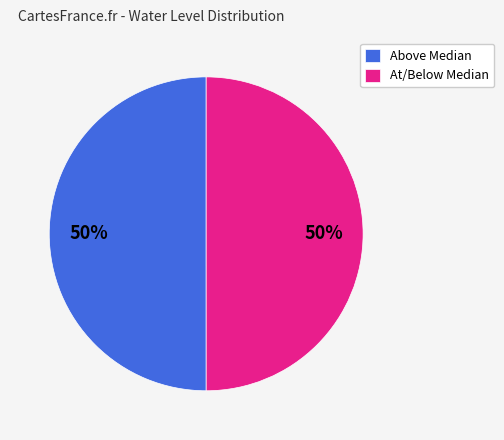

Combined, do At/Below Median and Above Median account for over 50%?

Yes